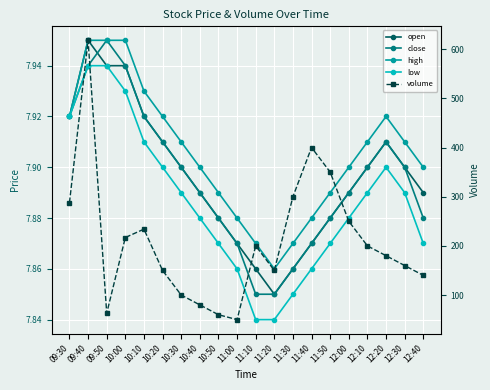

What is the difference between the highest and lowest values at 11:50?

342.1